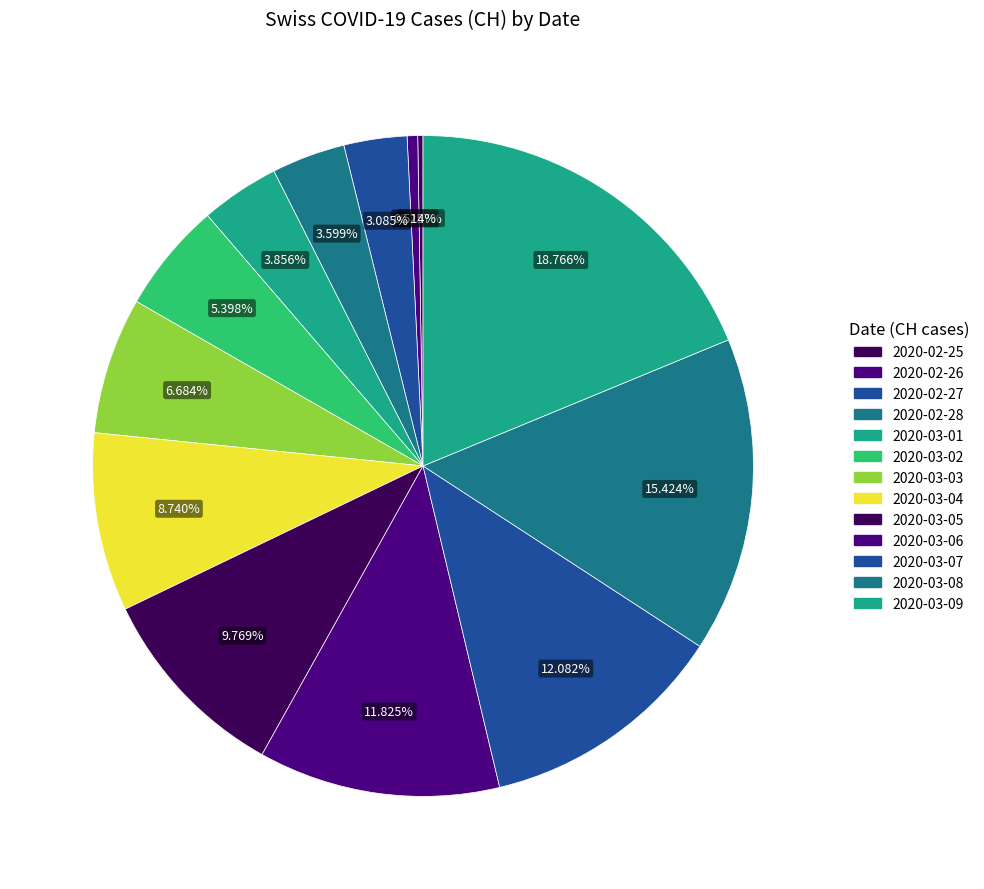

Rank the categories by value from highest to lowest.

2020-03-09, 2020-03-08, 2020-03-07, 2020-03-06, 2020-03-05, 2020-03-04, 2020-03-03, 2020-03-02, 2020-03-01, 2020-02-28, 2020-02-27, 2020-02-26, 2020-02-25